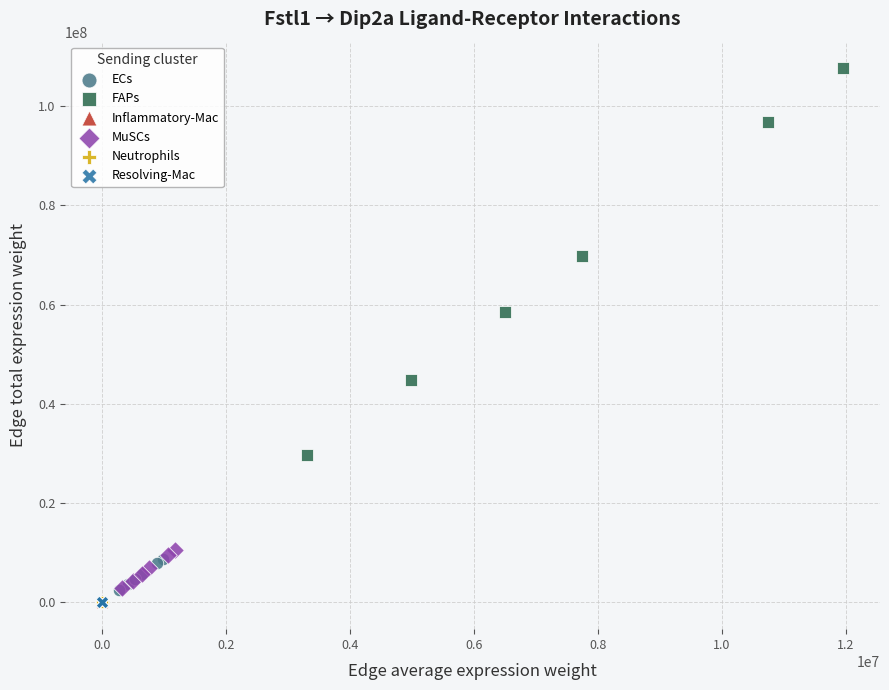

Which series has the largest Y range (max minus min)?

FAPs